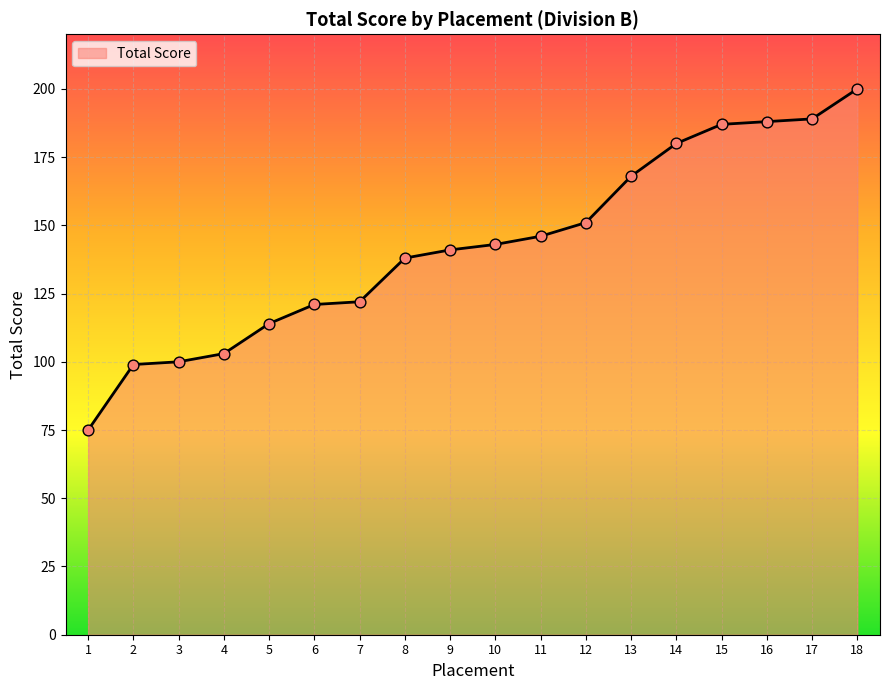

What is the change in value from 9 to 12?

+10